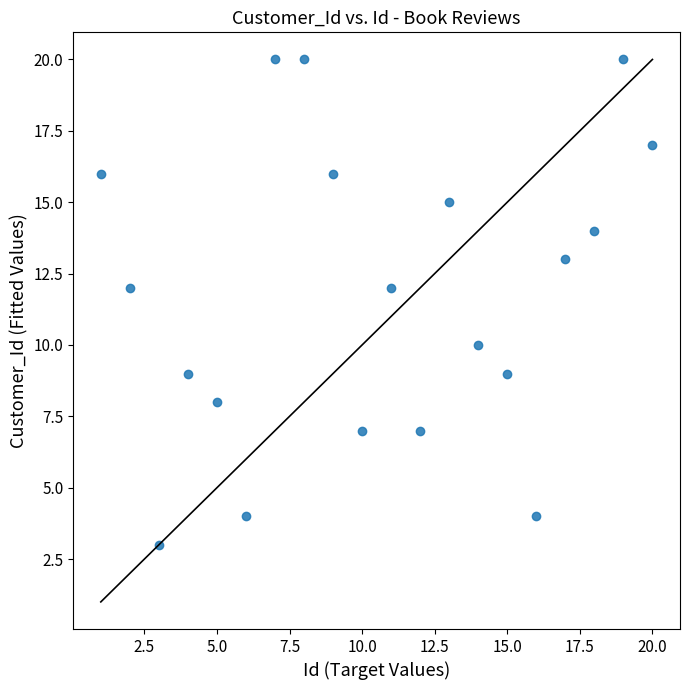

What is the range of Y values (max minus min)?

17